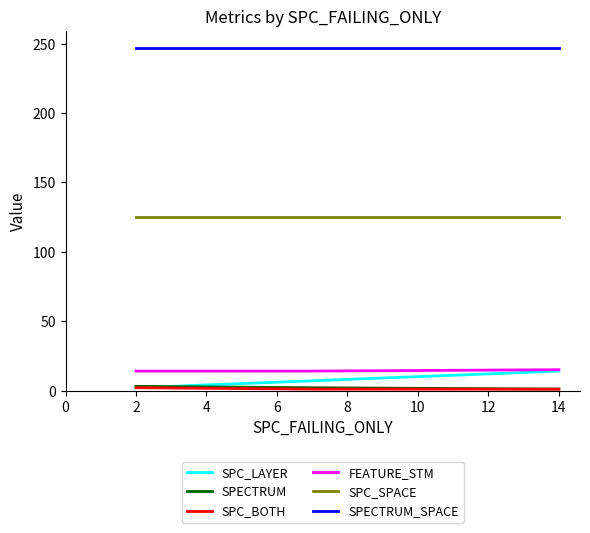

Which series has the largest total across all categories?

SPECTRUM_SPACE